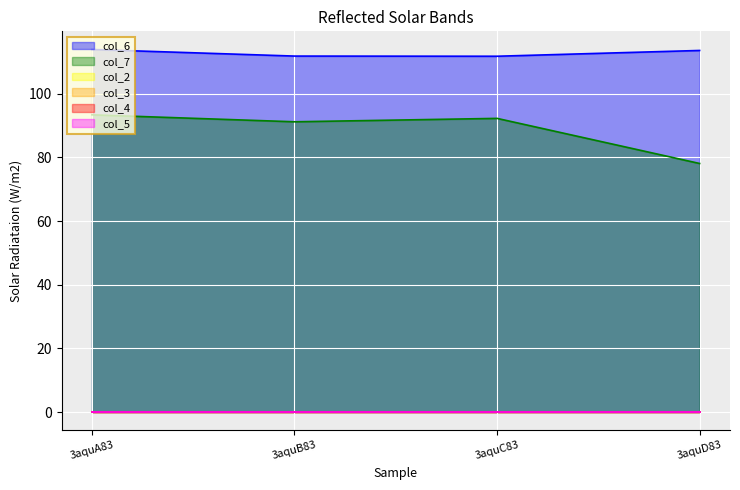

Where is col_6 nearest to the value 112?

3aquB83